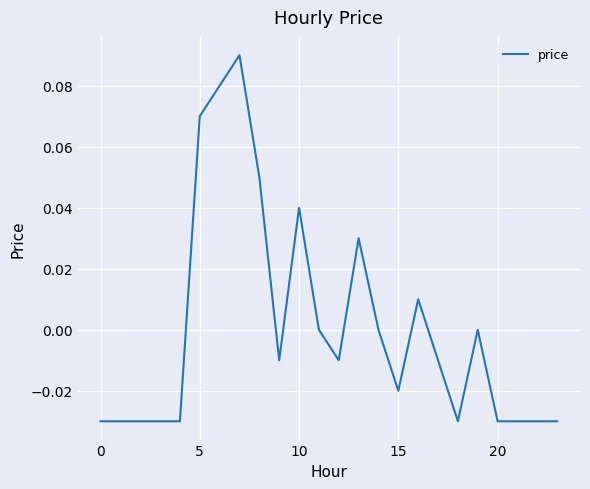

How many lines are shown in the chart?

1